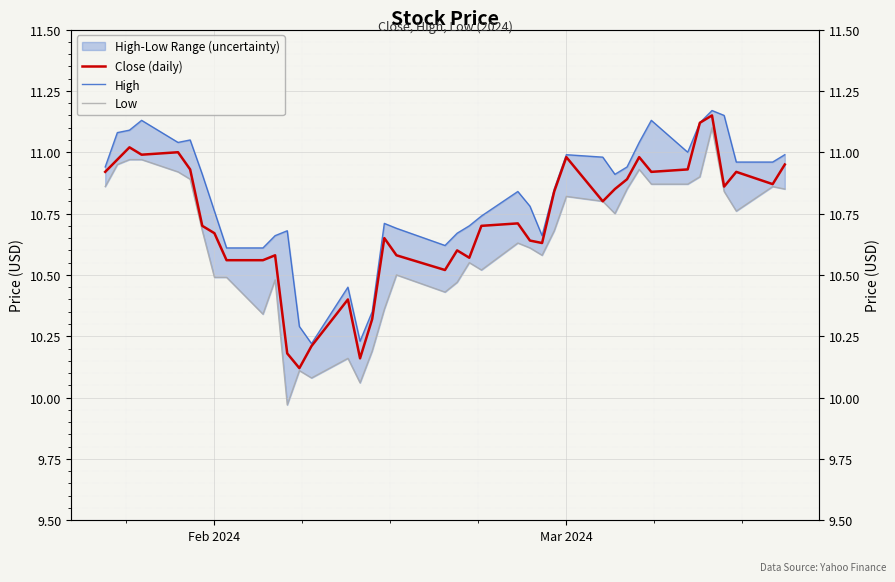

Reading left to right, what are all the values shown in this chart?

Close (daily): 10.9	11.0	11.0	11.0	11.0	10.9	10.7	10.7	10.6	10.6	10.6	10.2	10.1	10.2	10.4	10.2	10.3	10.6	10.6	10.5	10.6	10.6	10.7	10.7	10.6	10.6	10.8	11.0	10.8	10.9	10.9	11.0	10.9	10.9	11.1	11.1	10.9	10.9	10.9	10.9
High: 10.9	11.1	11.1	11.1	11.0	11.1	10.9	10.8	10.6	10.6	10.7	10.7	10.3	10.2	10.4	10.2	10.4	10.7	10.7	10.6	10.7	10.7	10.7	10.8	10.8	10.7	10.9	11.0	11.0	10.9	10.9	11.0	11.1	11.0	11.1	11.2	11.1	11.0	11.0	11.0
Low: 10.9	10.9	11.0	11.0	10.9	10.9	10.7	10.5	10.5	10.3	10.5	10.0	10.1	10.1	10.2	10.1	10.2	10.4	10.5	10.4	10.5	10.6	10.5	10.6	10.6	10.6	10.7	10.8	10.8	10.8	10.9	10.9	10.9	10.9	10.9	11.1	10.8	10.8	10.9	10.9